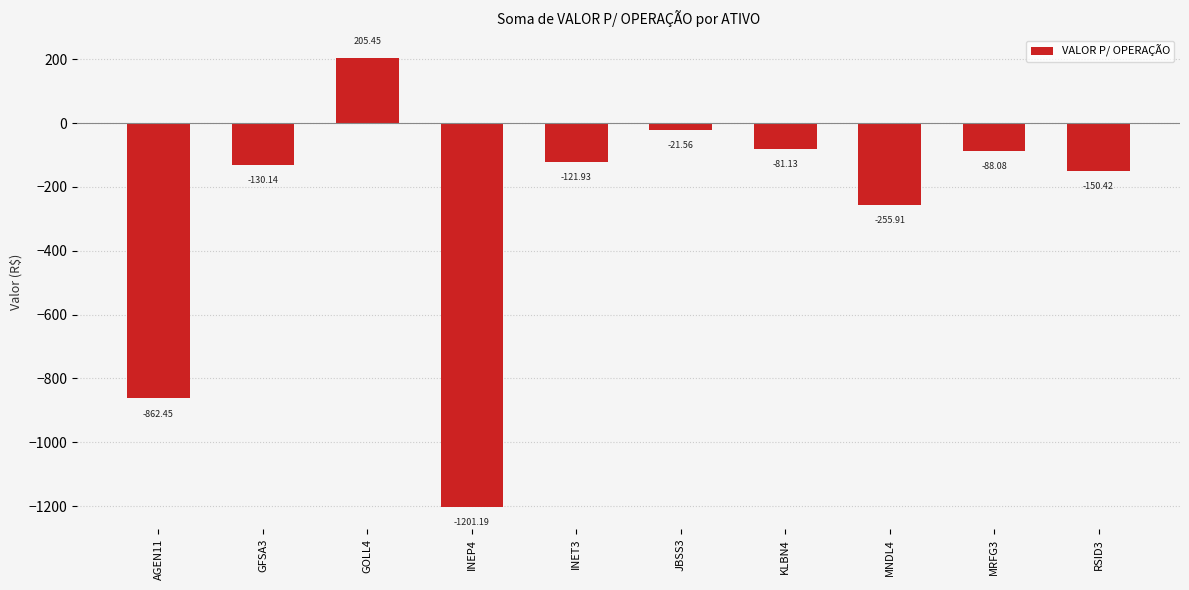

What is the value of the 4th bar from the left?

-1201.2